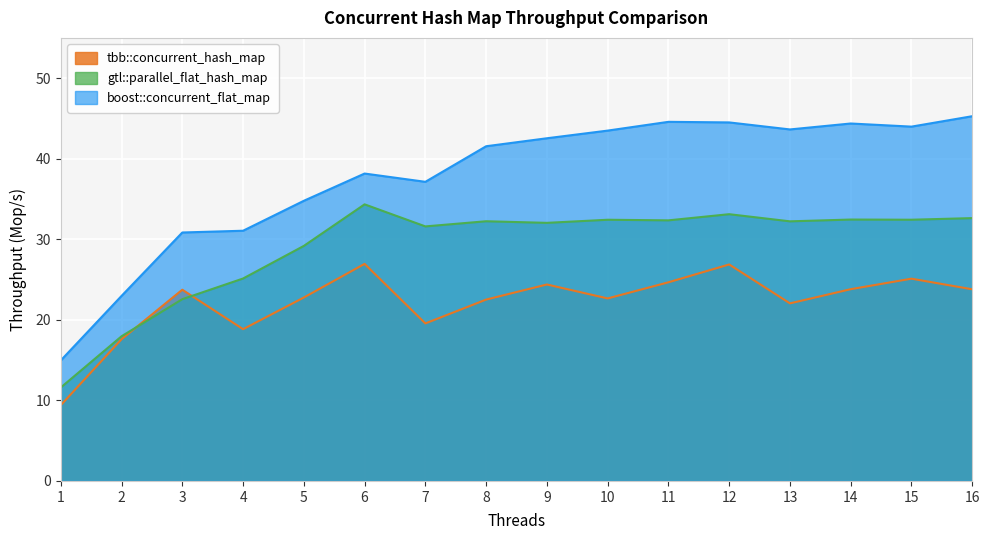

Which series changed the most between 4 and 11?

boost::concurrent_flat_map